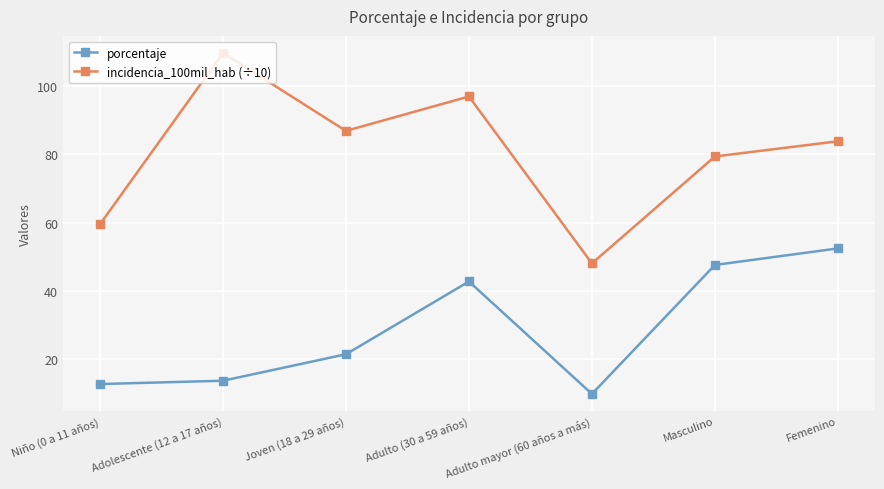

The value of porcentaje at Femenino is 52.4. True or false?

True